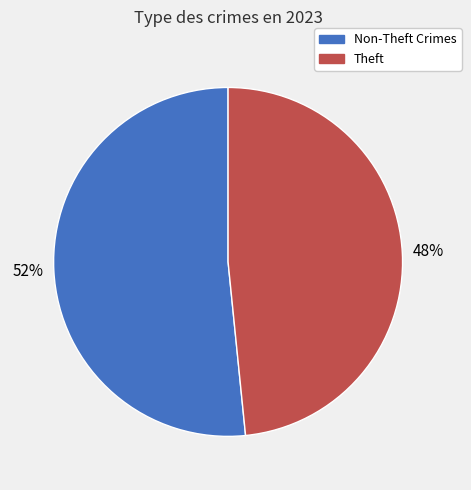

What percentage is the Non-Theft Crimes slice, to the nearest percent?

52%